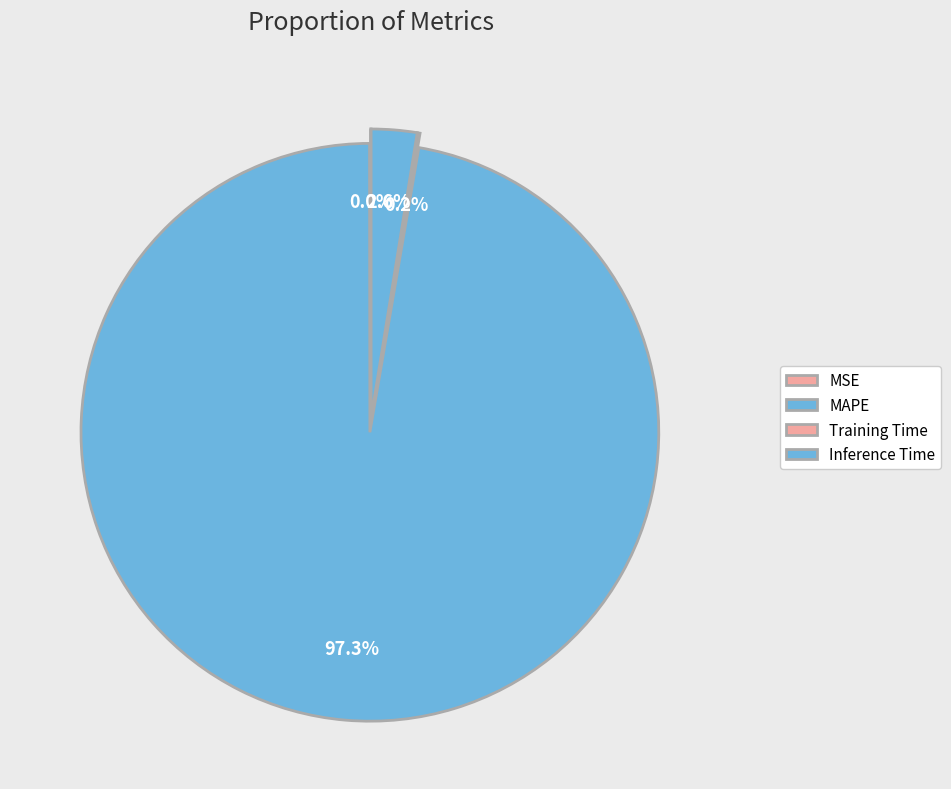

How many segments does this pie chart have?

4